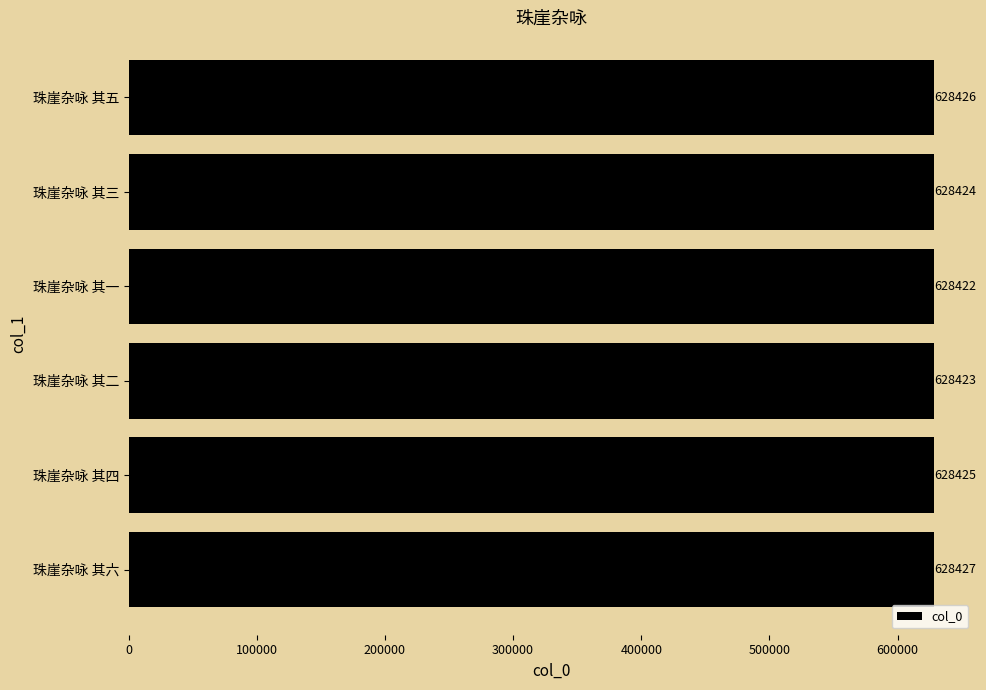

Reading bottom to top, list all the values displayed in this chart.

628427	628425	628423	628422	628424	628426